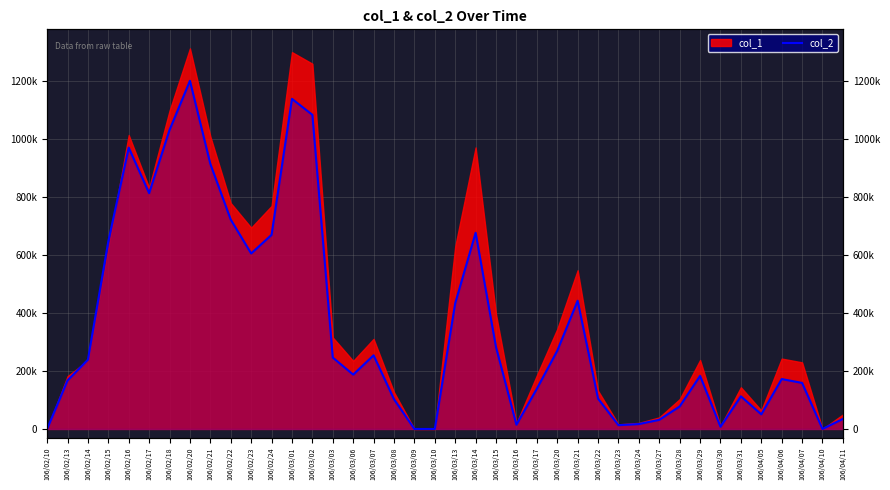

What is the sum of all values?

14228220